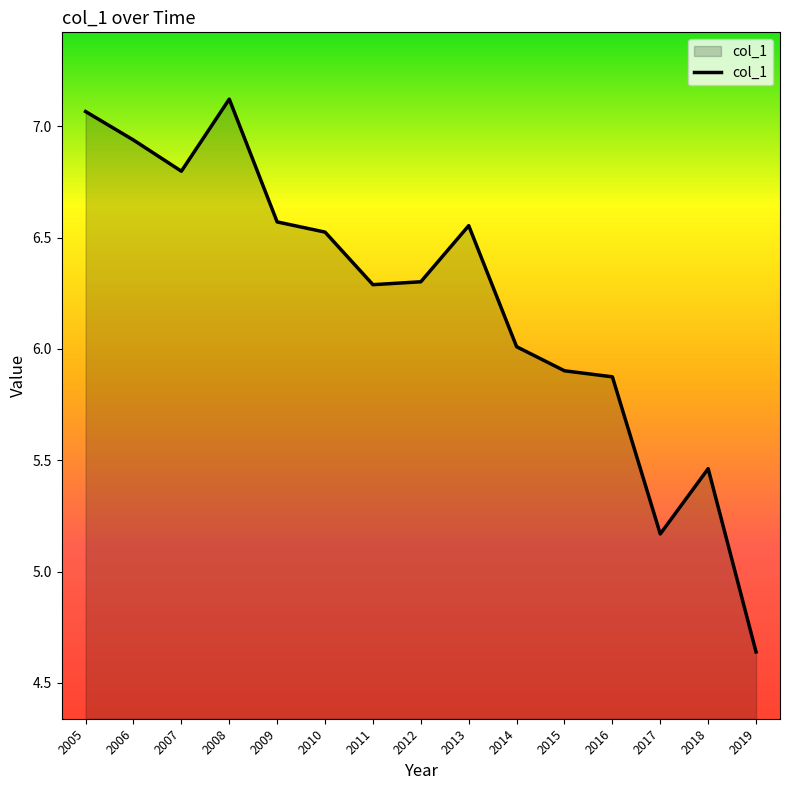

How many lines are shown in the chart?

1